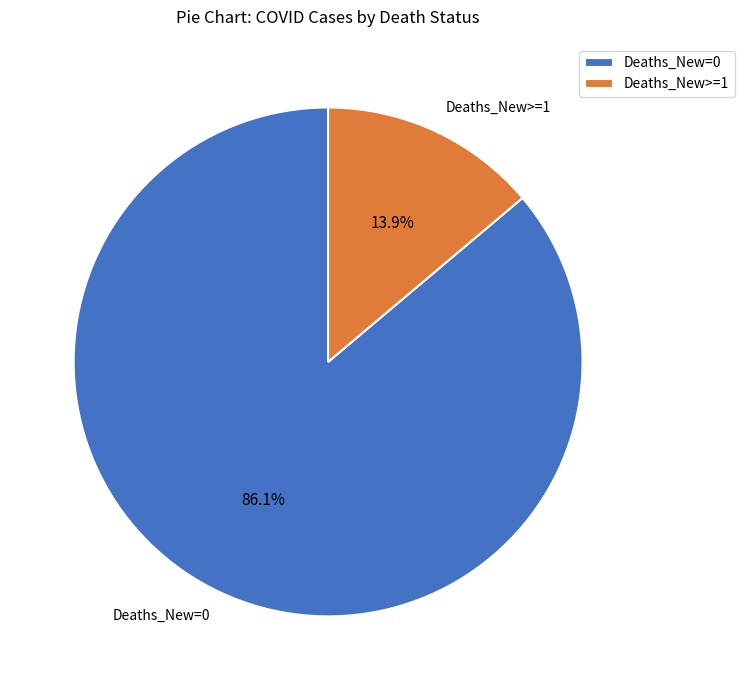

Which has a higher value, Deaths_New>=1 or Deaths_New=0?

Deaths_New=0